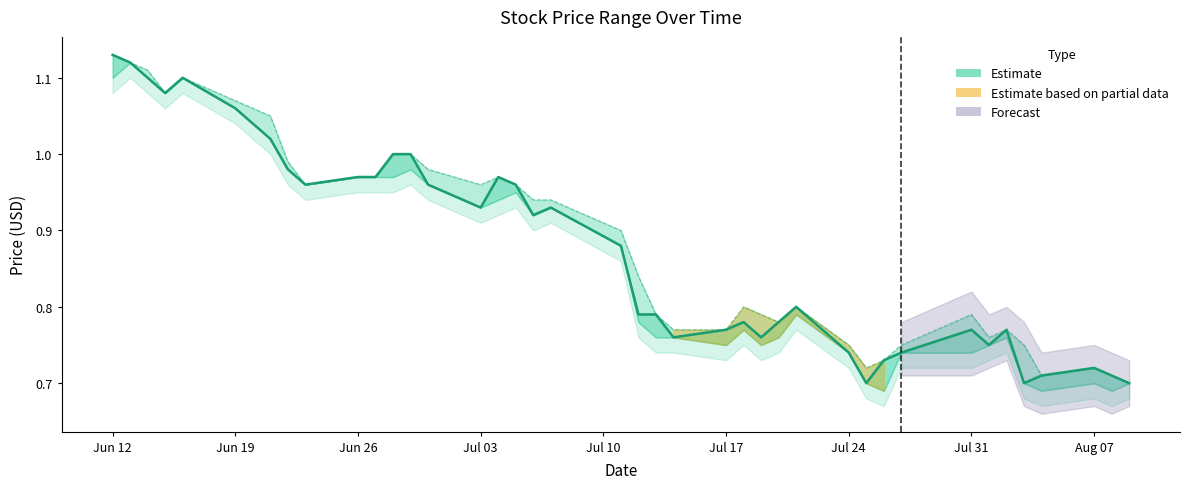

At which label is Close closest to 0?

2017-07-25